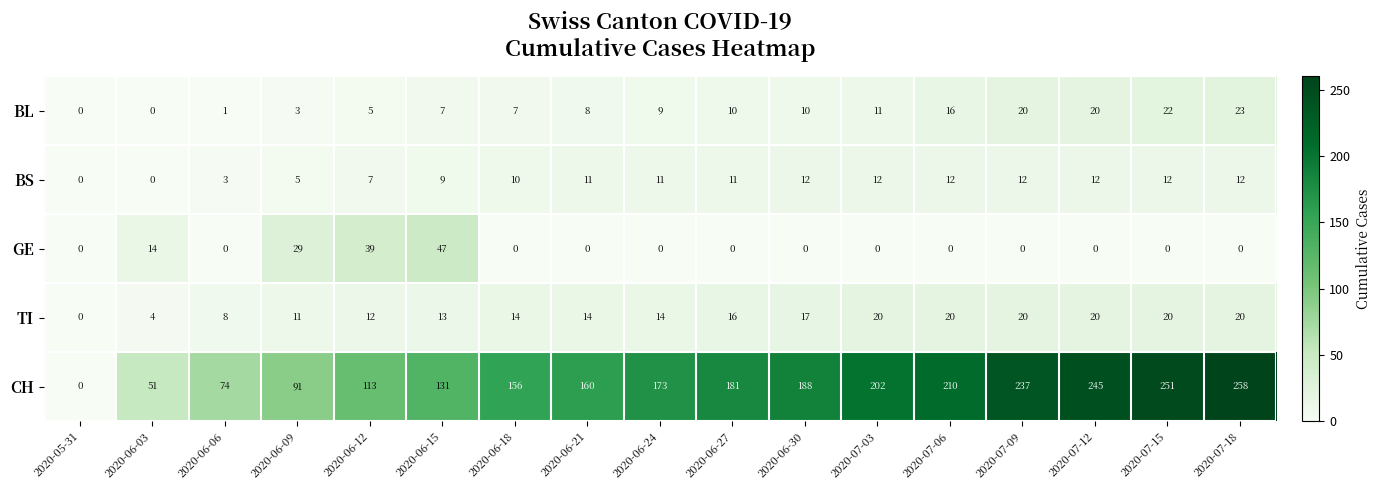

How many distinct data groups are displayed?

5